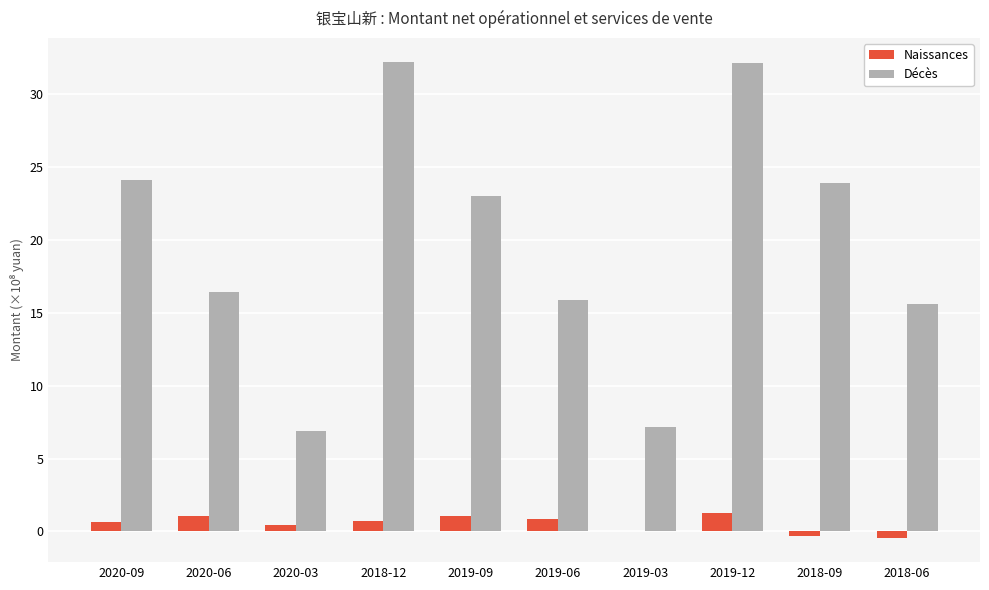

Which series has the largest total across all categories?

Décès